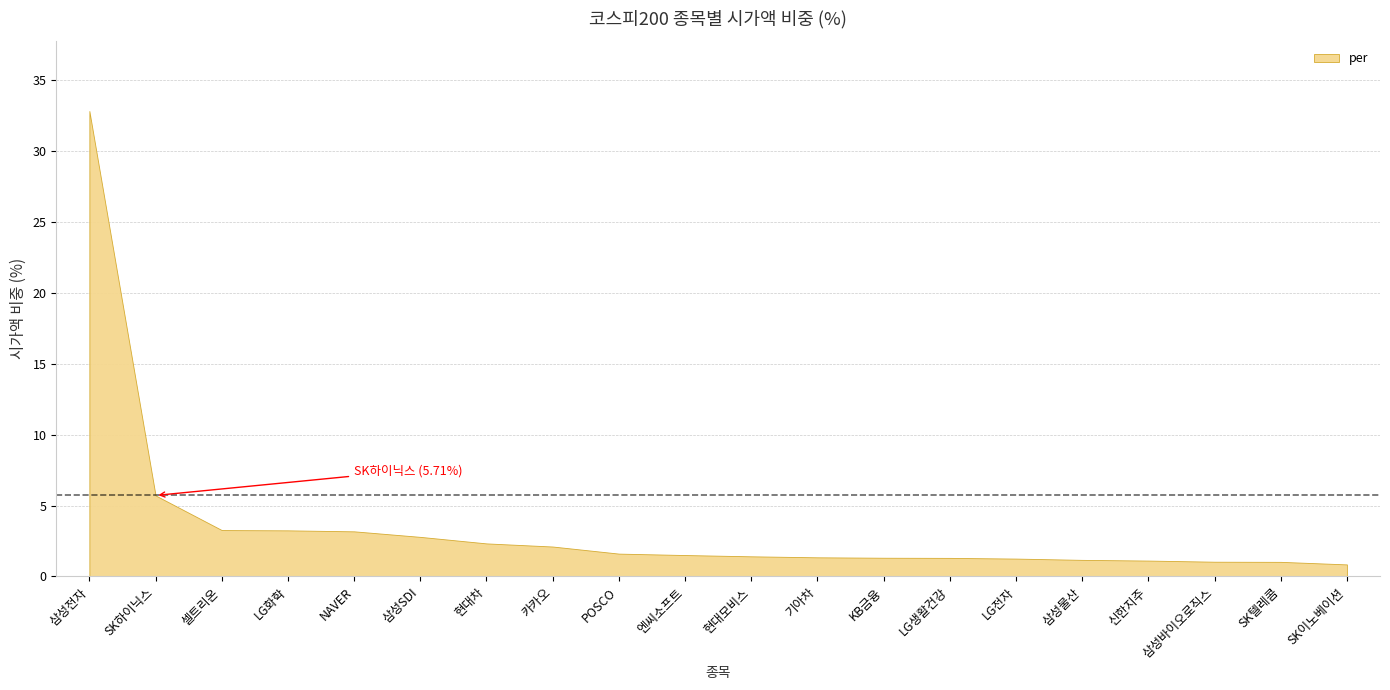

Where is the data nearest to the value 16?

SK하이닉스